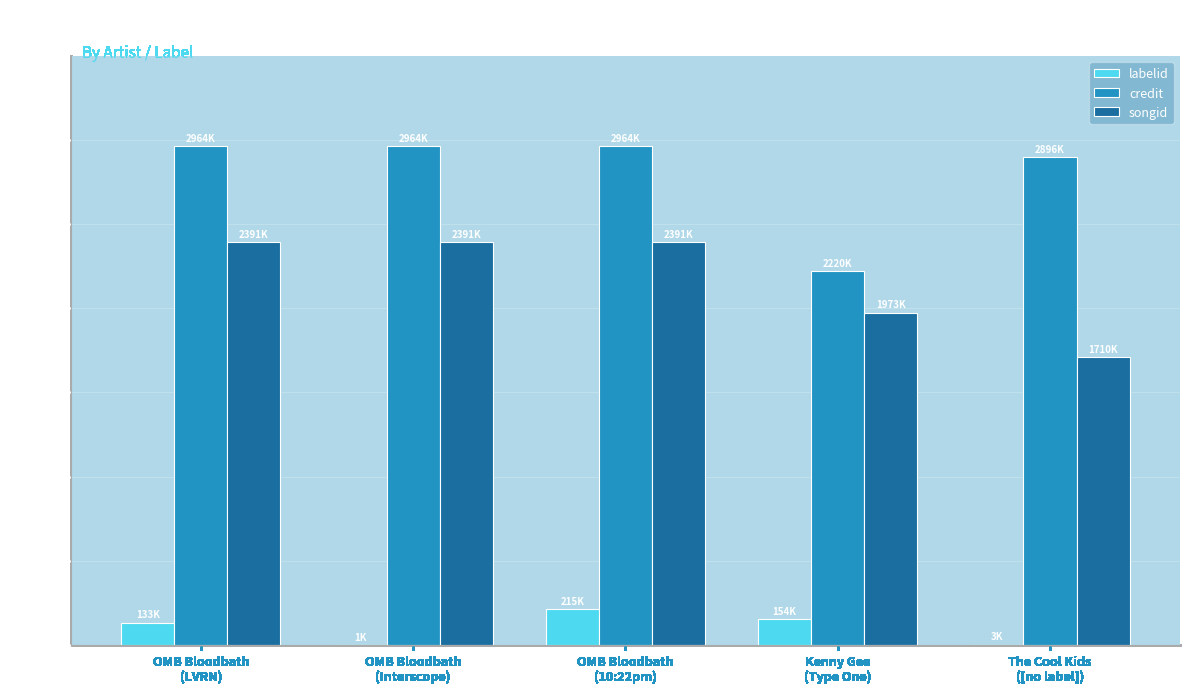

True or false: credit has a value of 2963.5 at OMB Bloodbath
(LVRN).

True